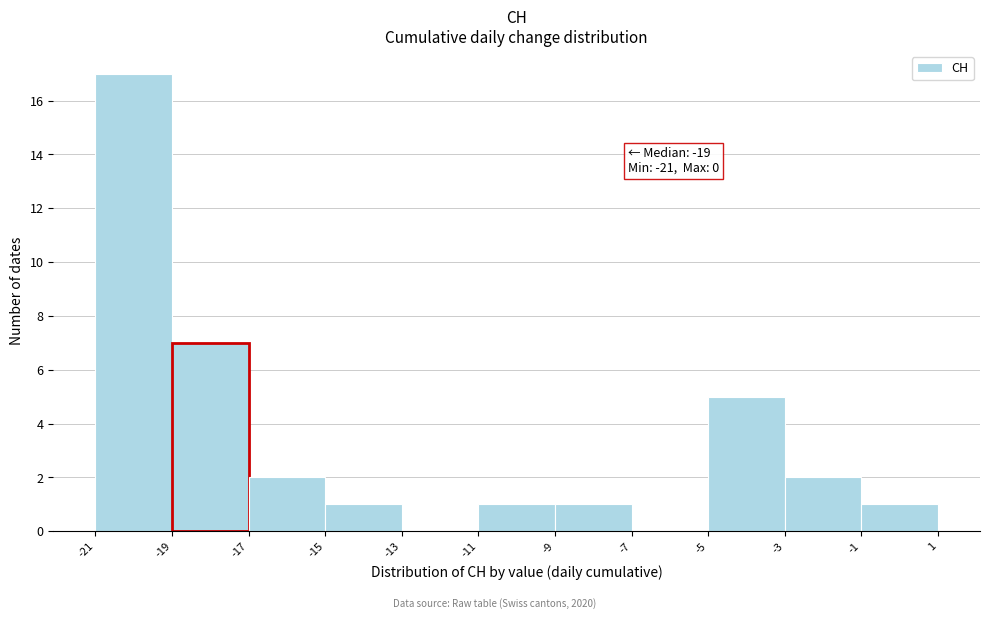

Reading left to right, list all the values displayed in this chart.

-21=17	-19=7	-17=2	-15=1	-13=0	-11=1	-9=1	-7=0	-5=5	-3=2	-1=1